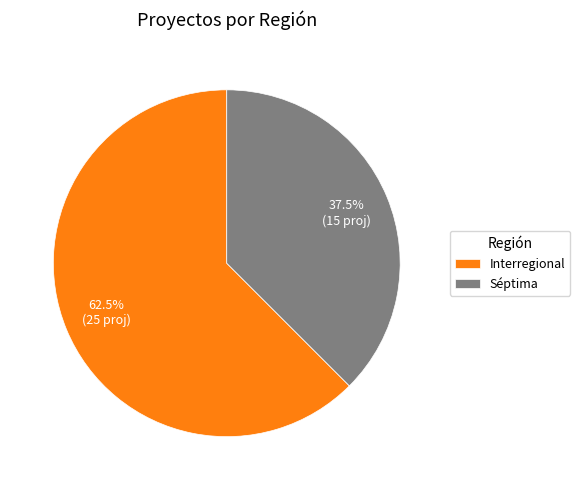

Count the number of slices in the pie.

2